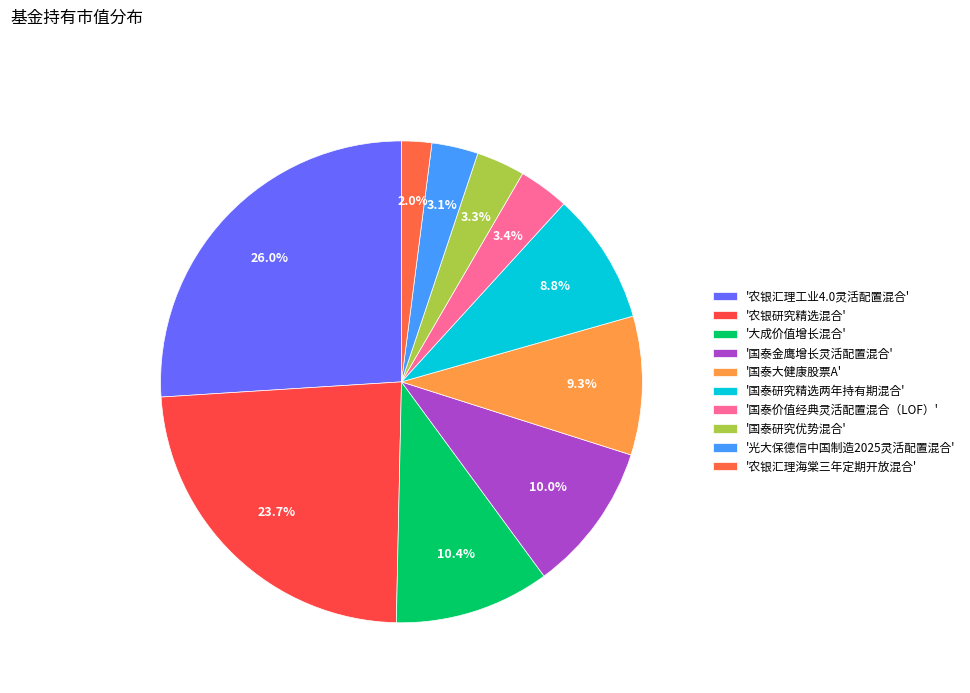

Count the number of slices in the pie.

10